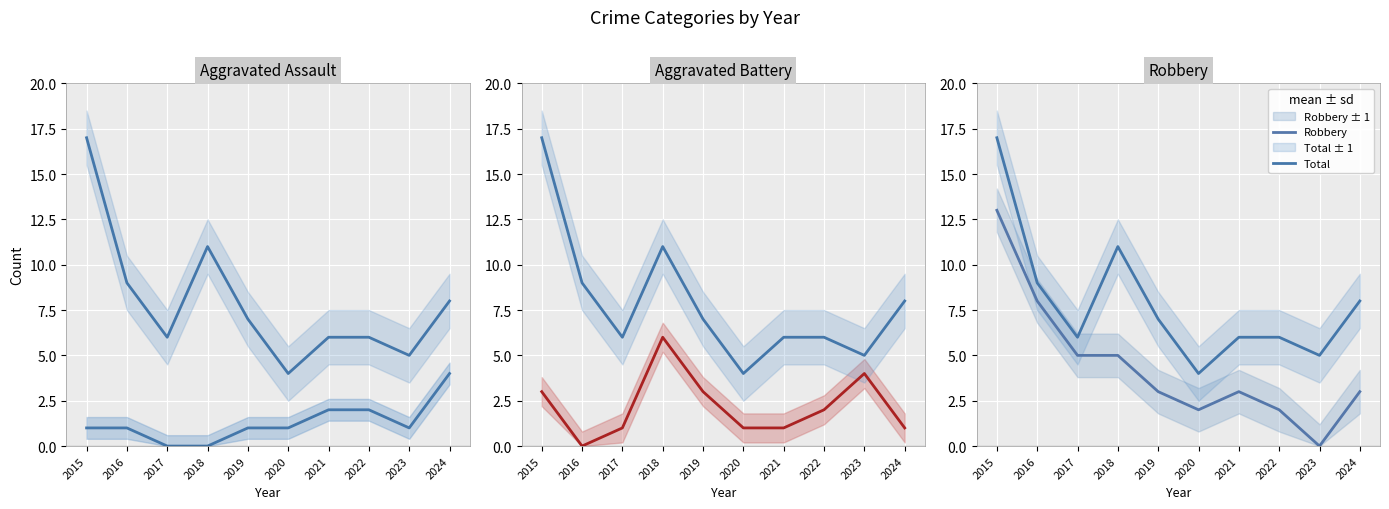

True or false: Total and Robbery cross at least once.

False